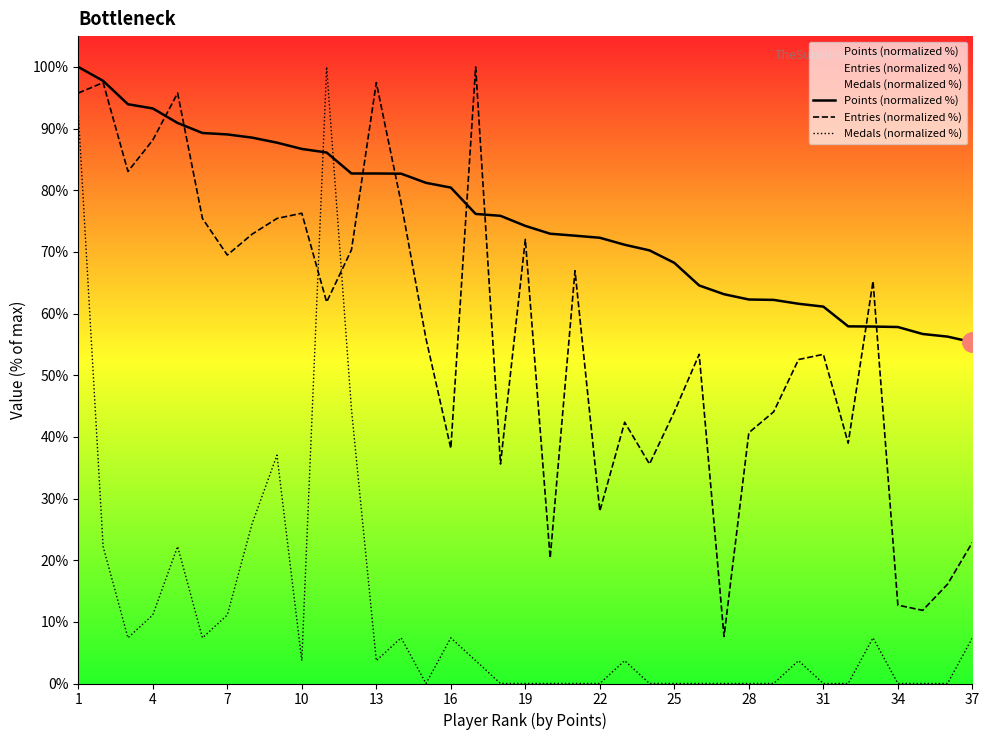

In Entries (normalized %), how many points are lower than both neighbors (excluding endpoints)?

11